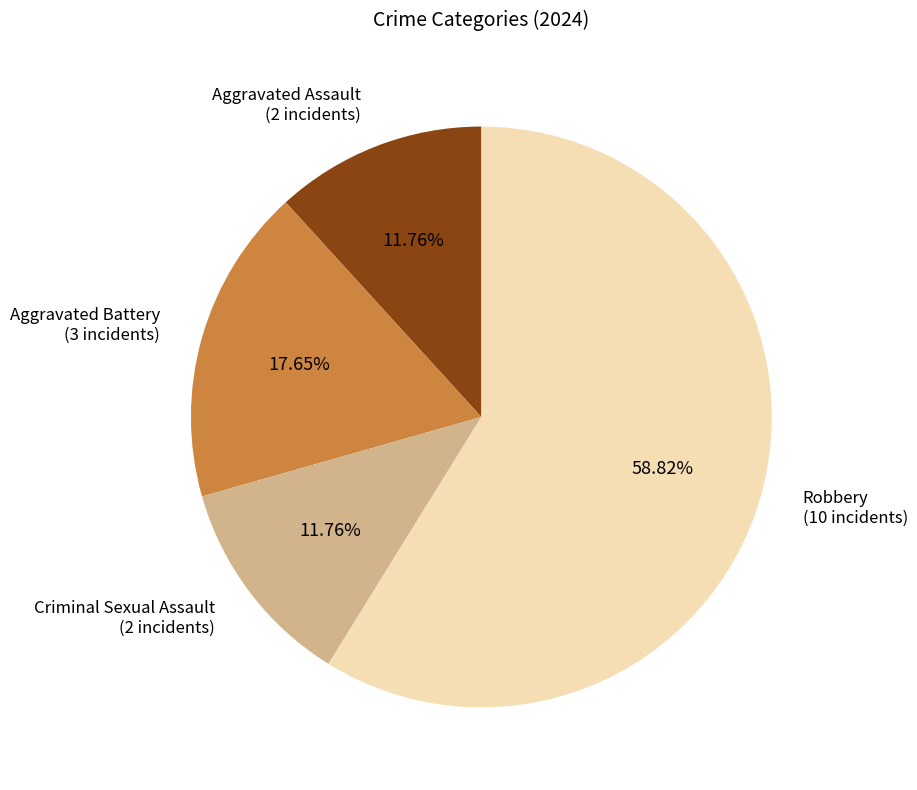

Does Aggravated Assault account for over 50% of the chart?

No